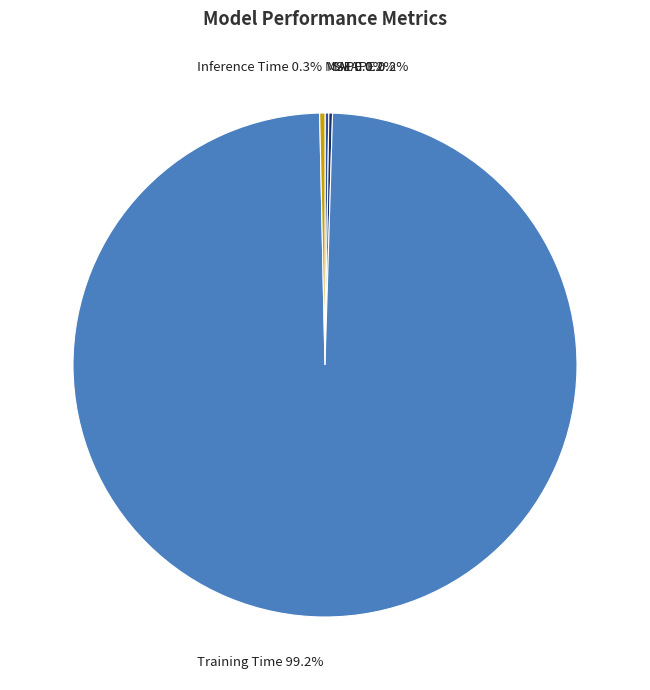

Does any single category account for the majority?

Yes